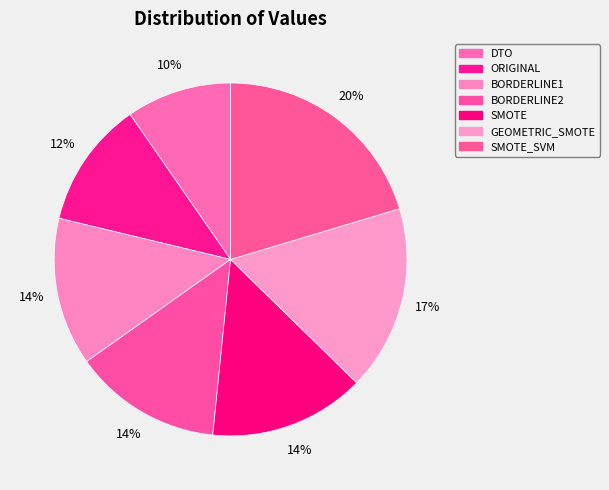

What is the change in value from BORDERLINE1 to SMOTE_SVM?

+1.9